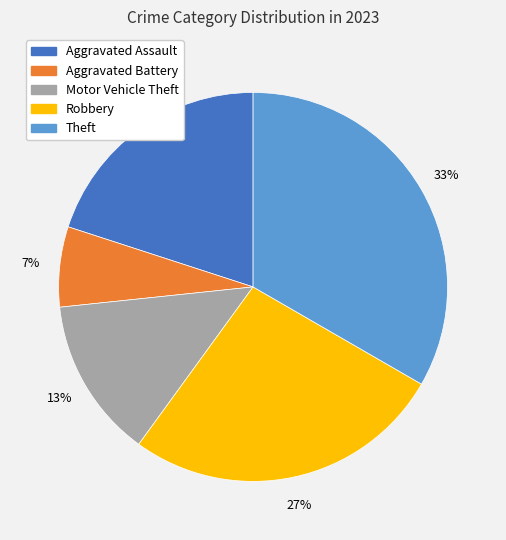

Do Aggravated Assault and Aggravated Battery together represent more than half of the pie?

No